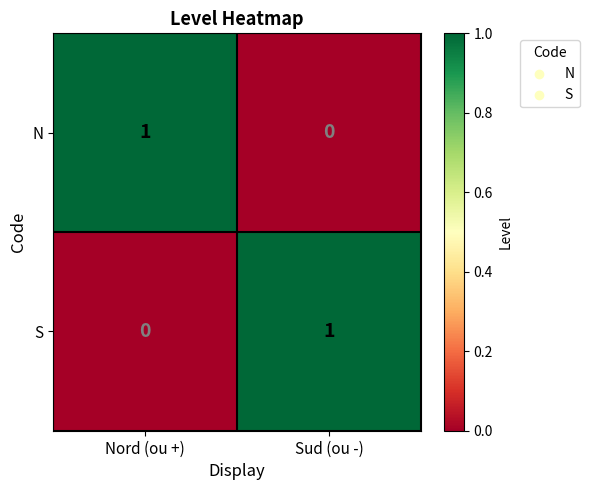

At which label does N reach its minimum?

Sud (ou -)